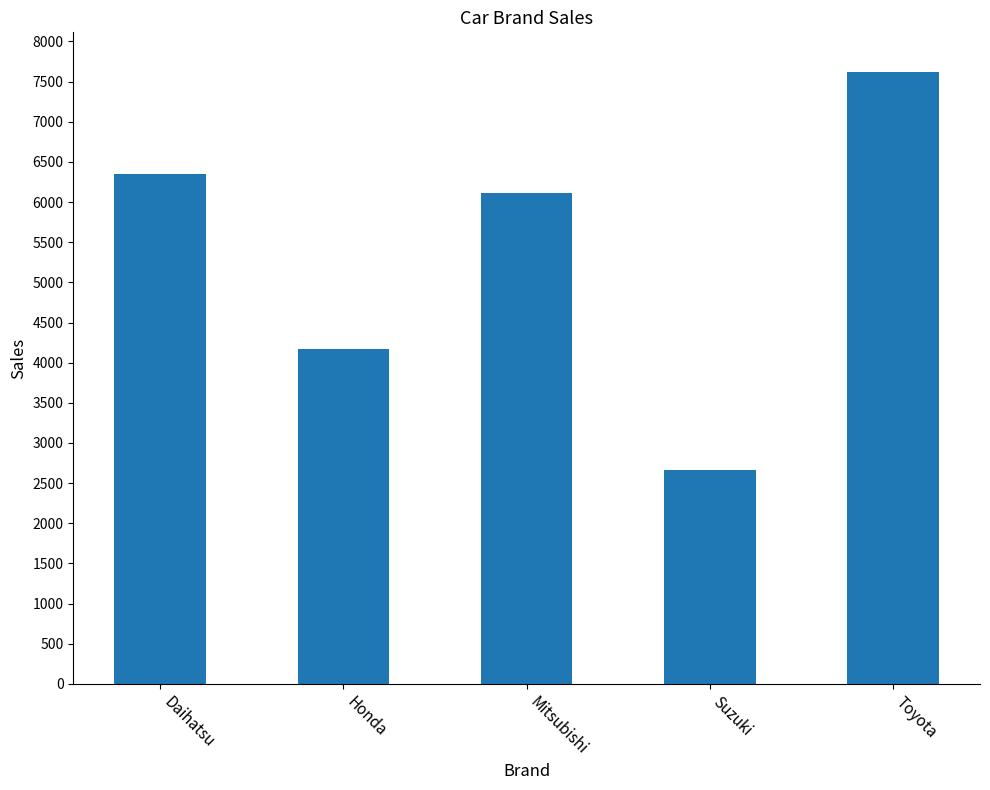

How many bars are there in total?

5